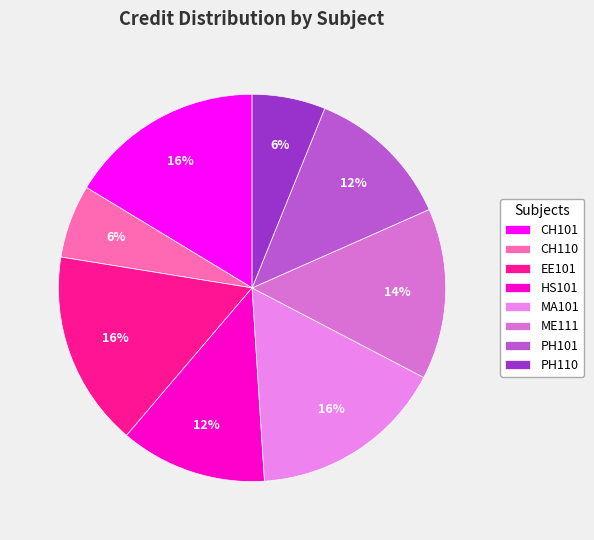

Does ME111 account for over 50% of the chart?

No